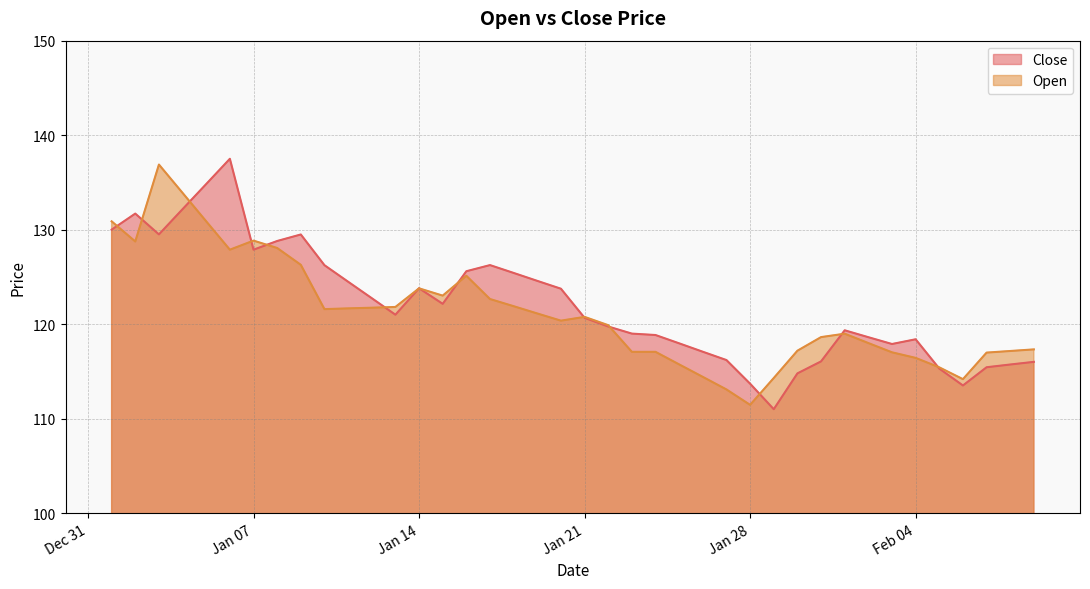

Where do Open and Close first cross each other?

2025-01-01 and 2025-01-02